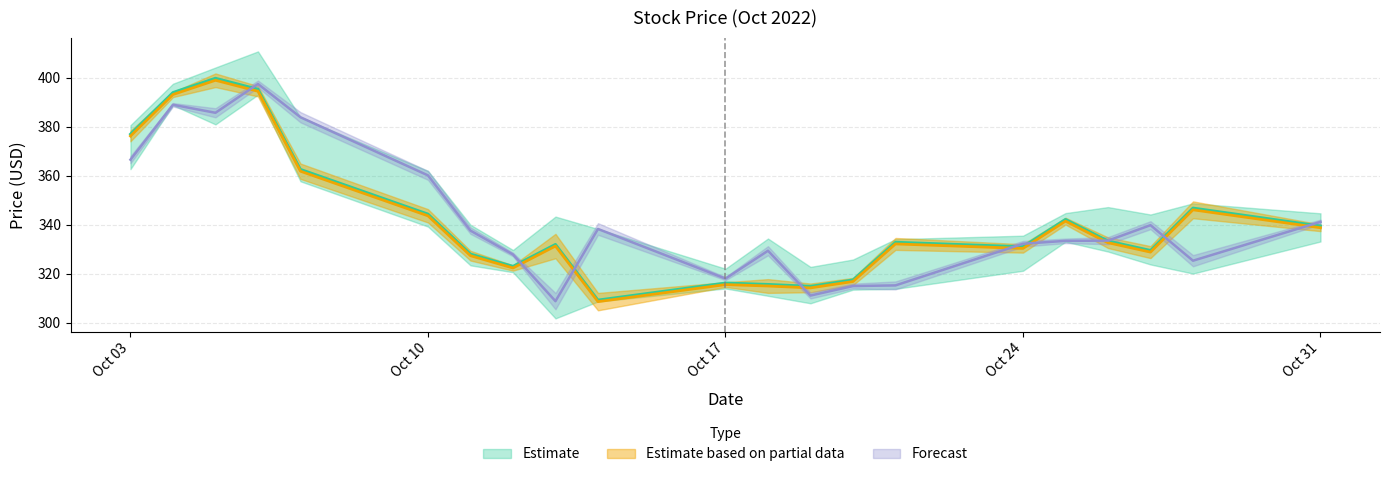

Is it true that Close equals 649.4 at 2022-10-06?

False